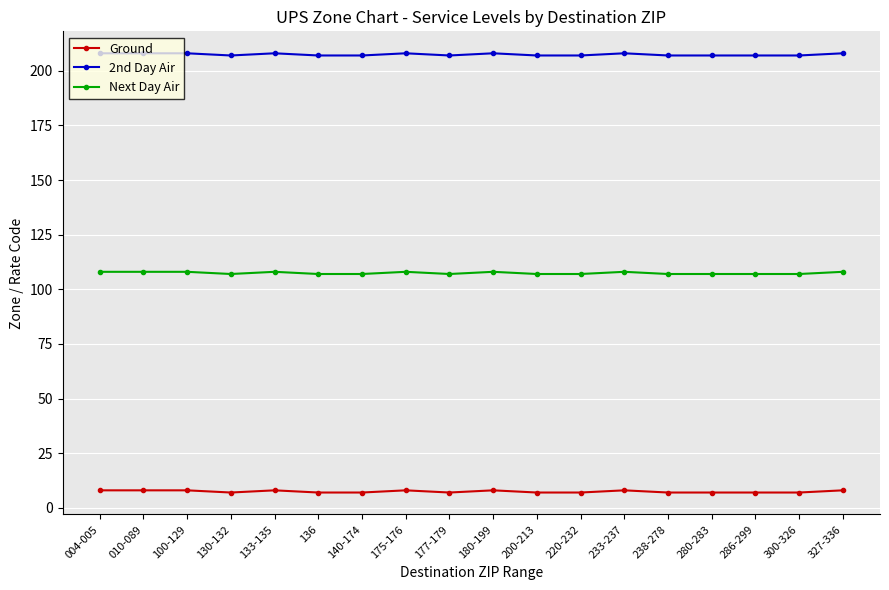

What is the difference between the highest and lowest values at 233-237?

200